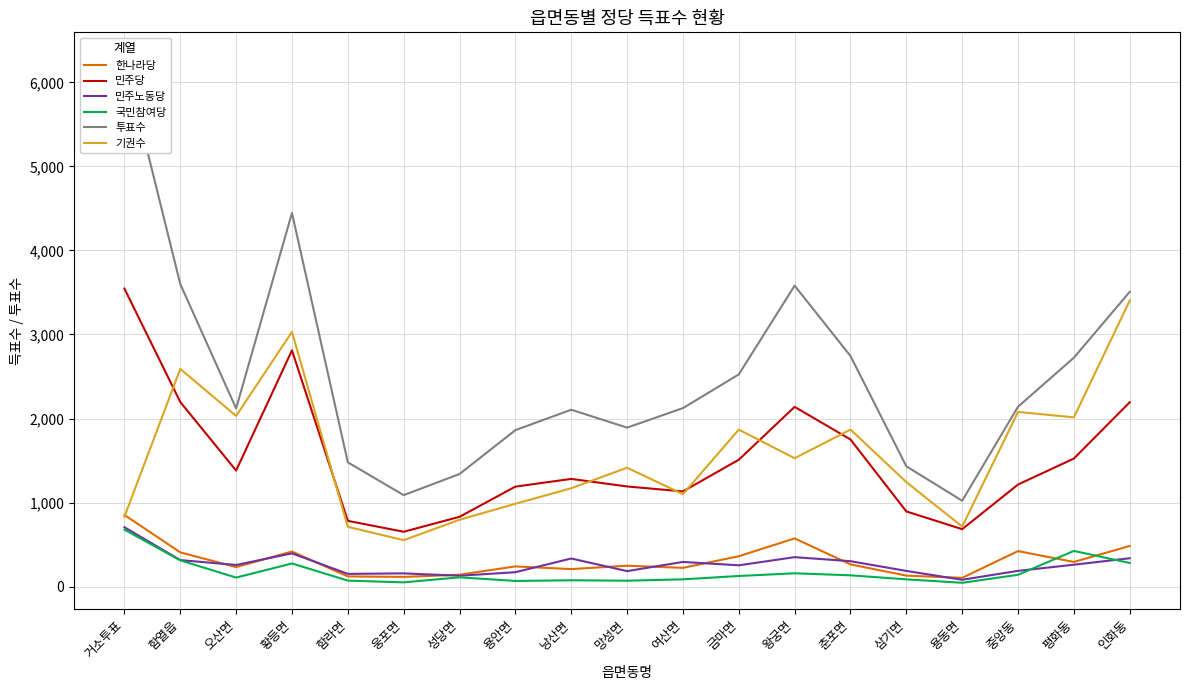

What position from the left is 망성면?

10